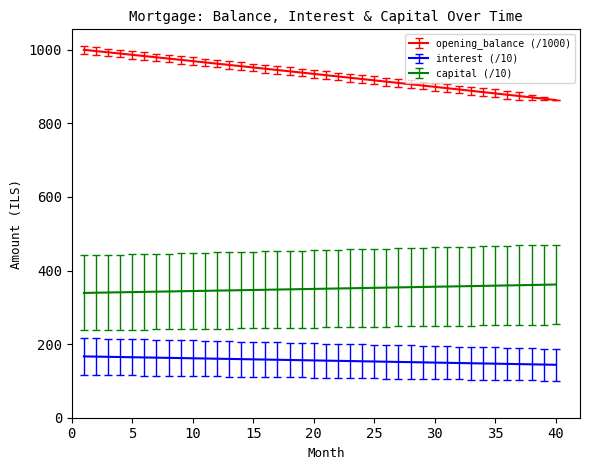

What is the difference between the maximum and minimum values in the interest (/10) series?

22.8